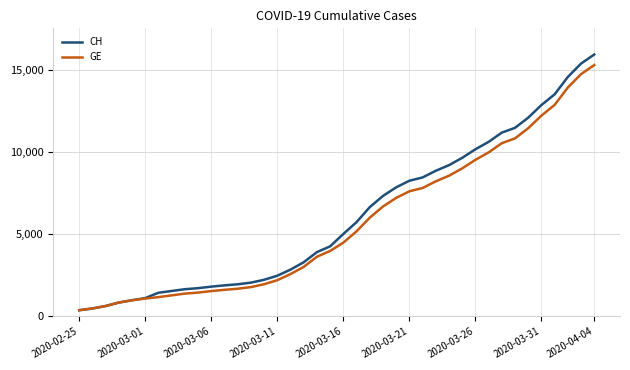

What is the smallest value displayed?

375